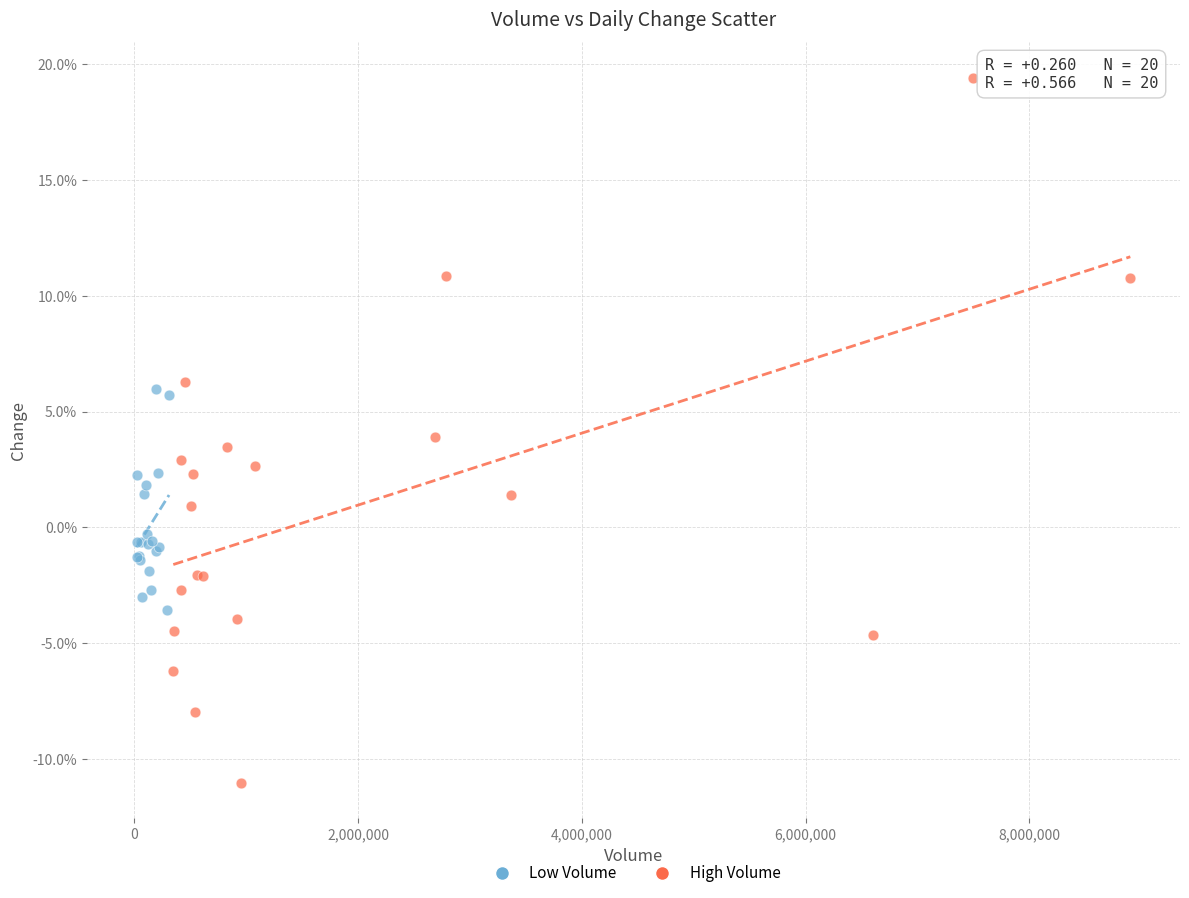

Which series has the largest Y range (max minus min)?

High Volume